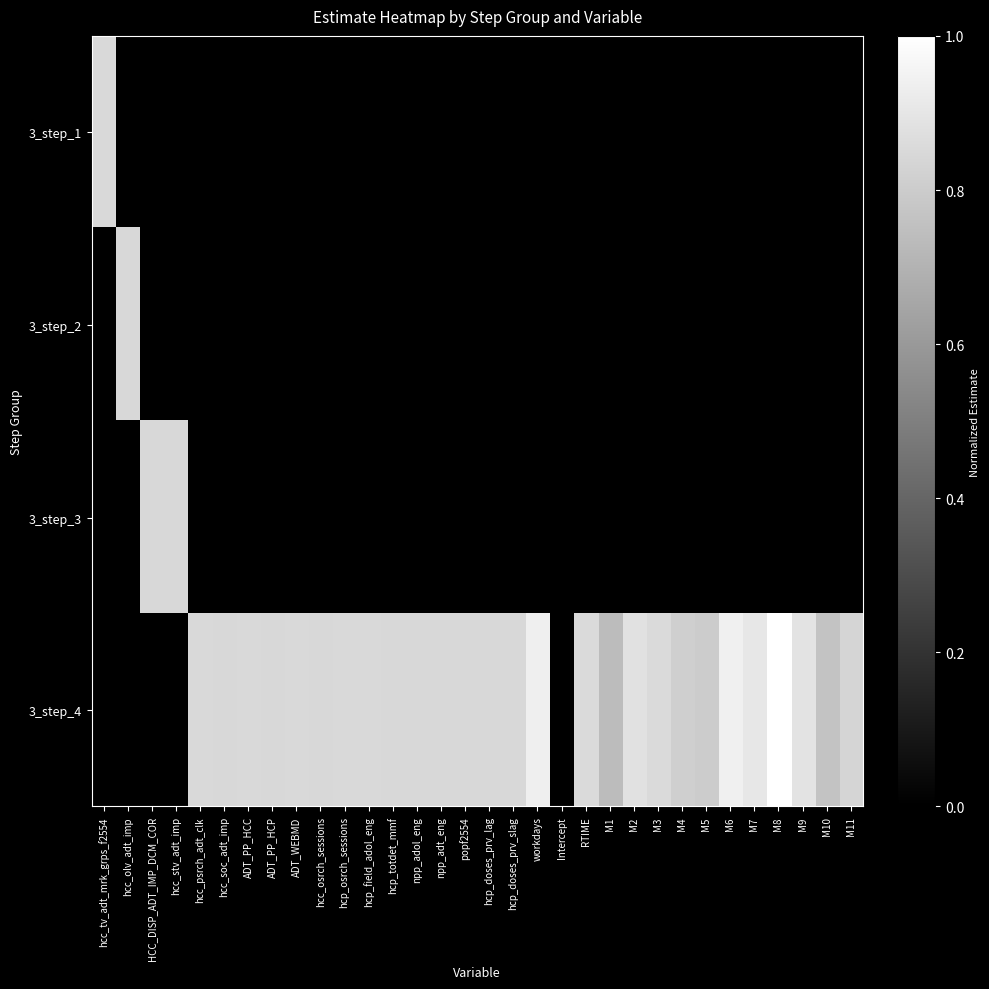

Which series has the largest total across all categories?

3_step_4